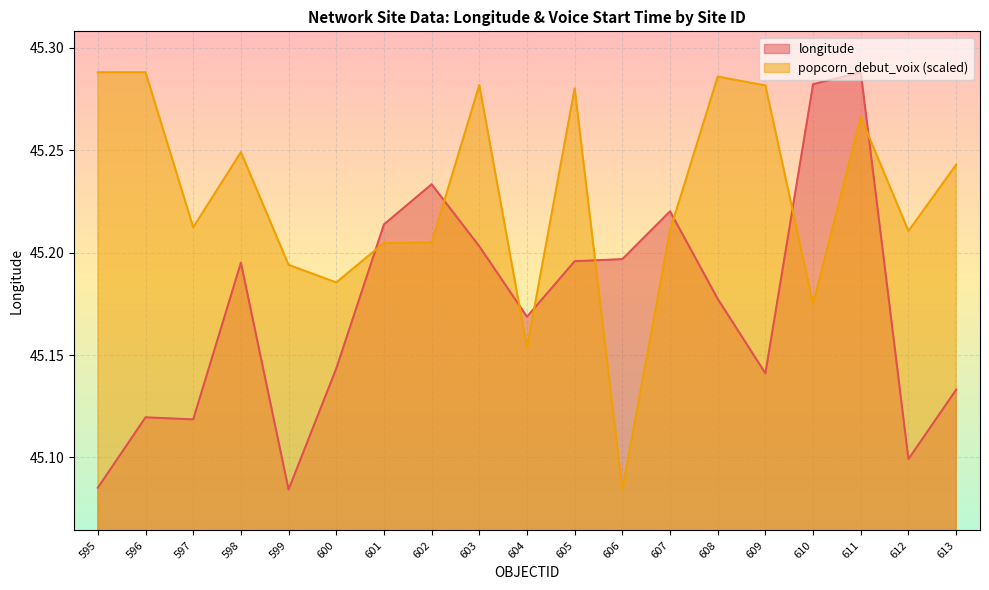

At 612, list the series in order from largest to smallest.

popcorn_debut_voix (scaled), longitude